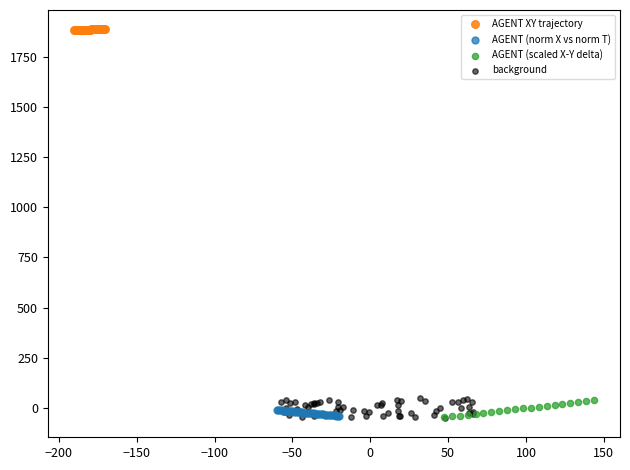

What are all the series names shown in the legend?

AGENT XY trajectory, AGENT (norm X vs norm T), AGENT (scaled X-Y delta), background